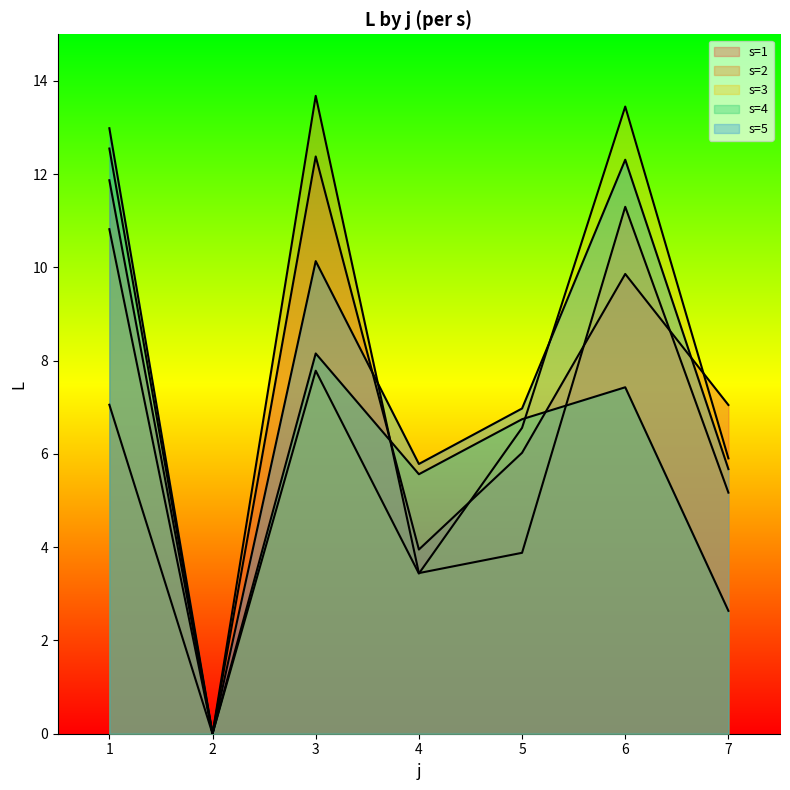

Does the chart have visible grid lines?

No